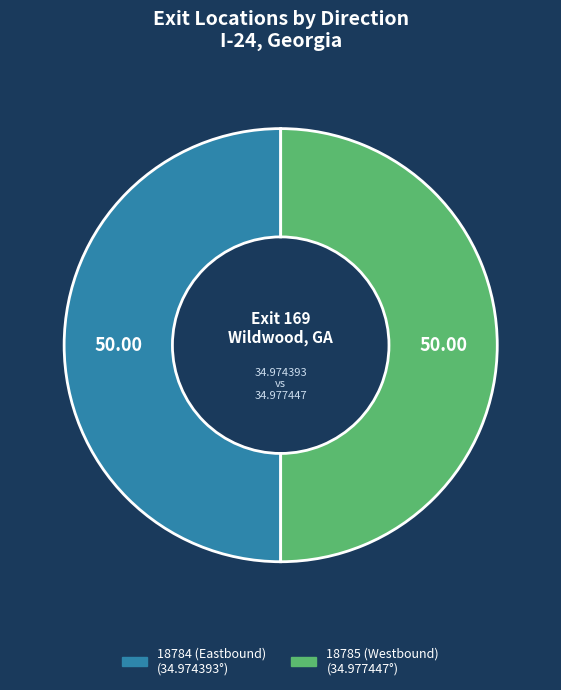

How many slices are in this pie chart?

2